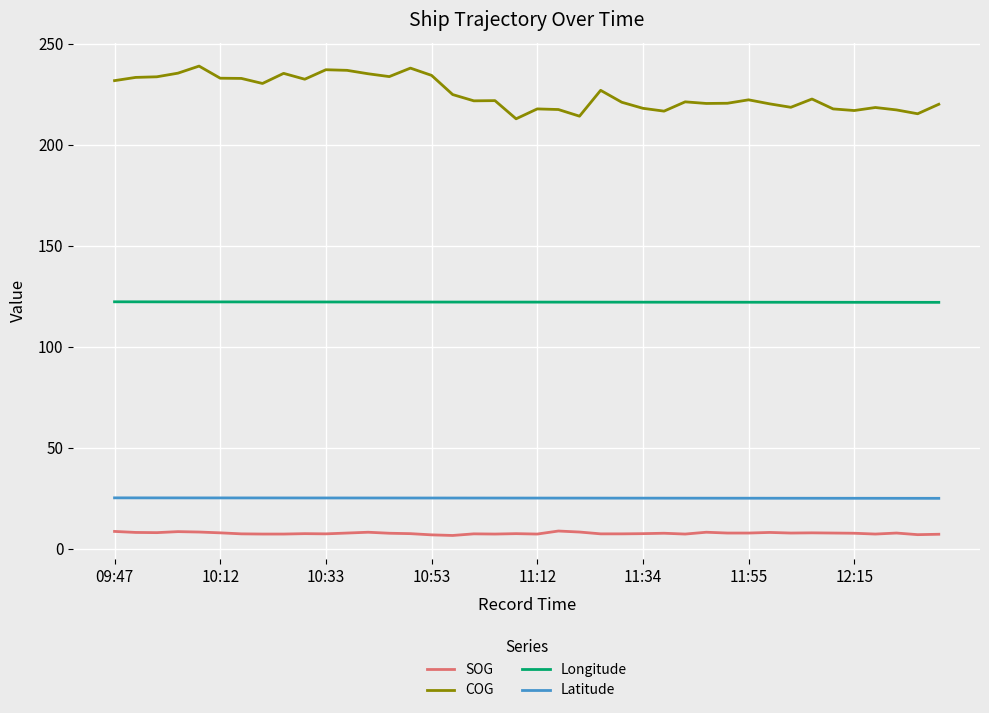

Rank the series by their maximum value, from lowest to highest.

SOG, Latitude, Longitude, COG